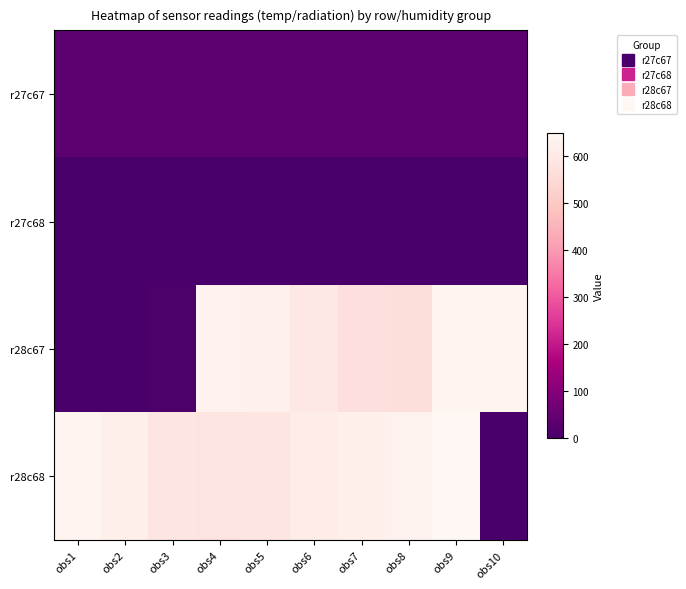

Which series has the largest range (max minus min)?

r28c68